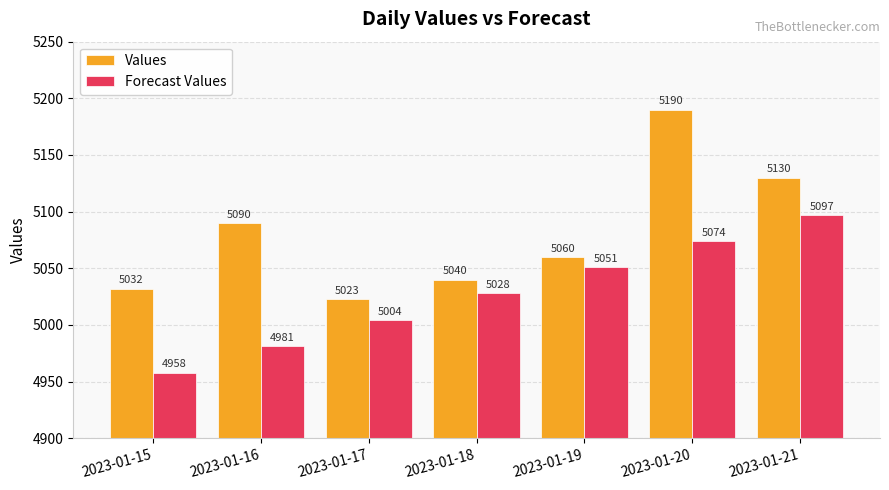

List the series in order of their peak value, highest first.

Values, Forecast Values